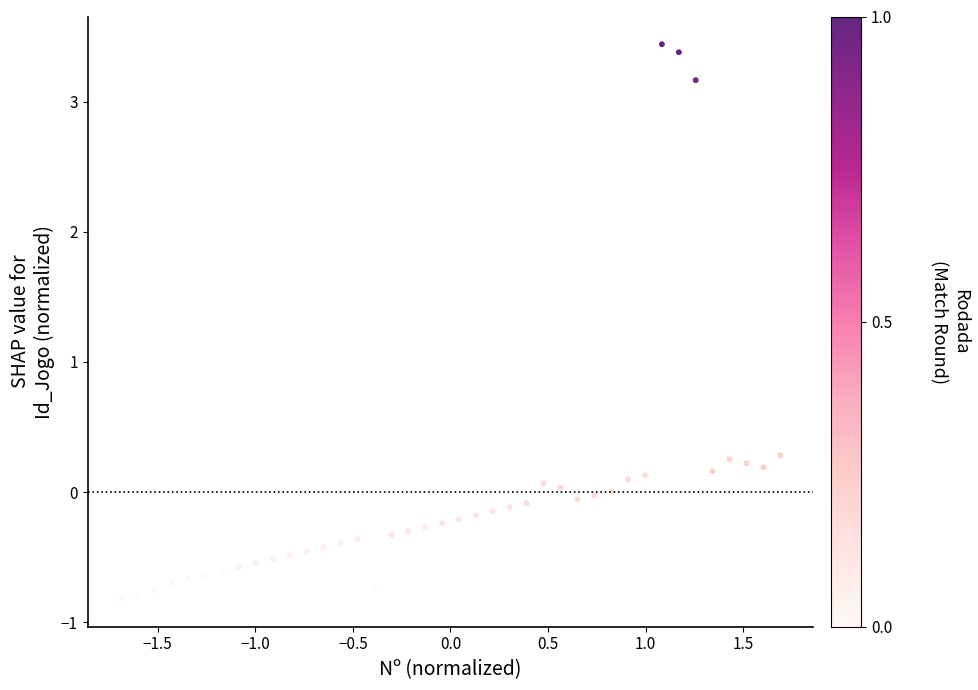

What is the range of X values (max minus min)?

3.4